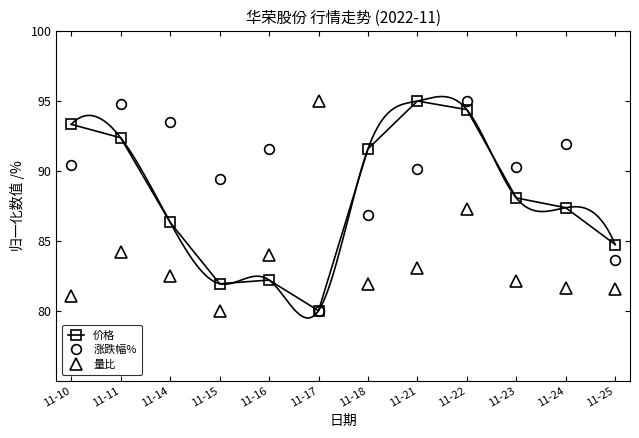

What is the difference between the 价格 values at 11-18 and 11-14?

5.3